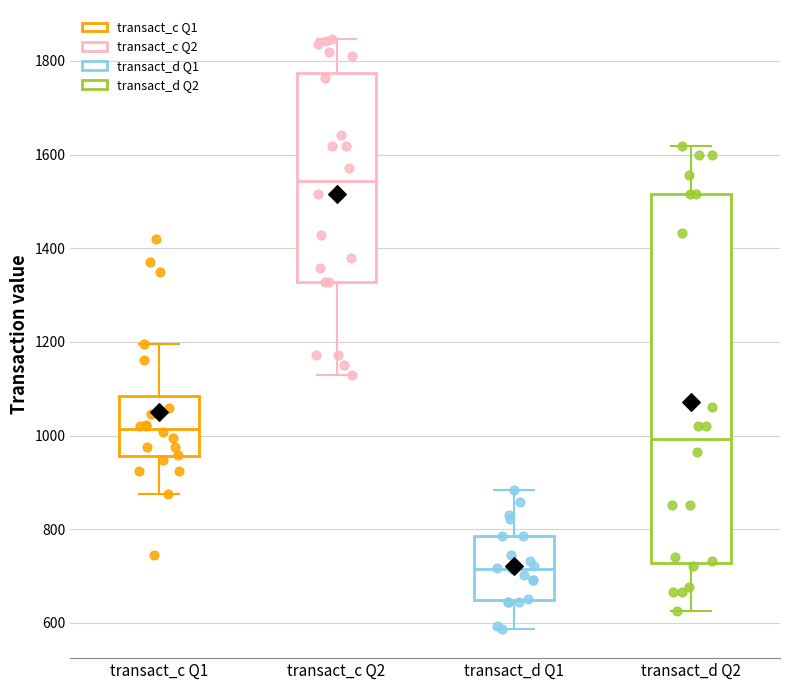

Where is the upper edge of the box for transact_c Q1 on the y-axis? The values are not printed on the chart, so give them approximately, as read against the axis.

1080